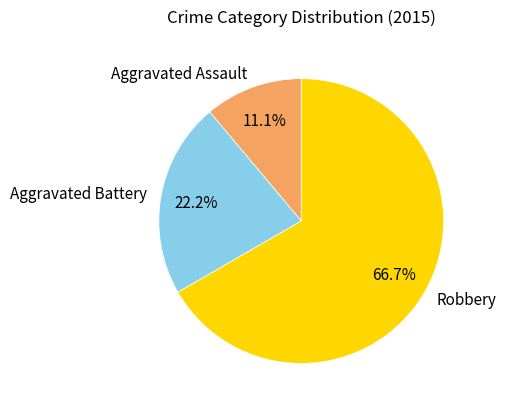

True or false: Aggravated Battery accounts for 12% of the total.

False